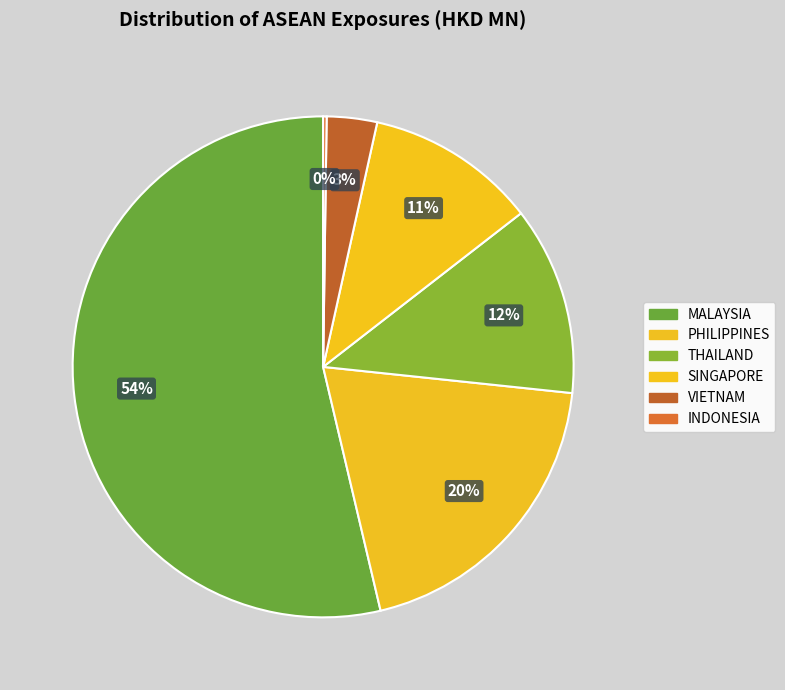

Count the number of slices in the pie.

6